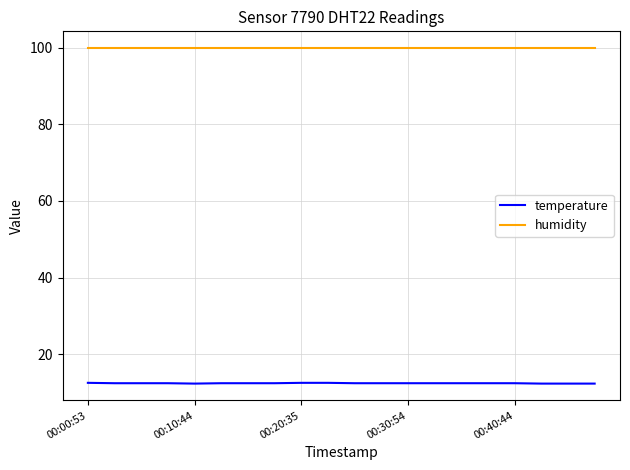

Which series has the widest spread of values?

temperature